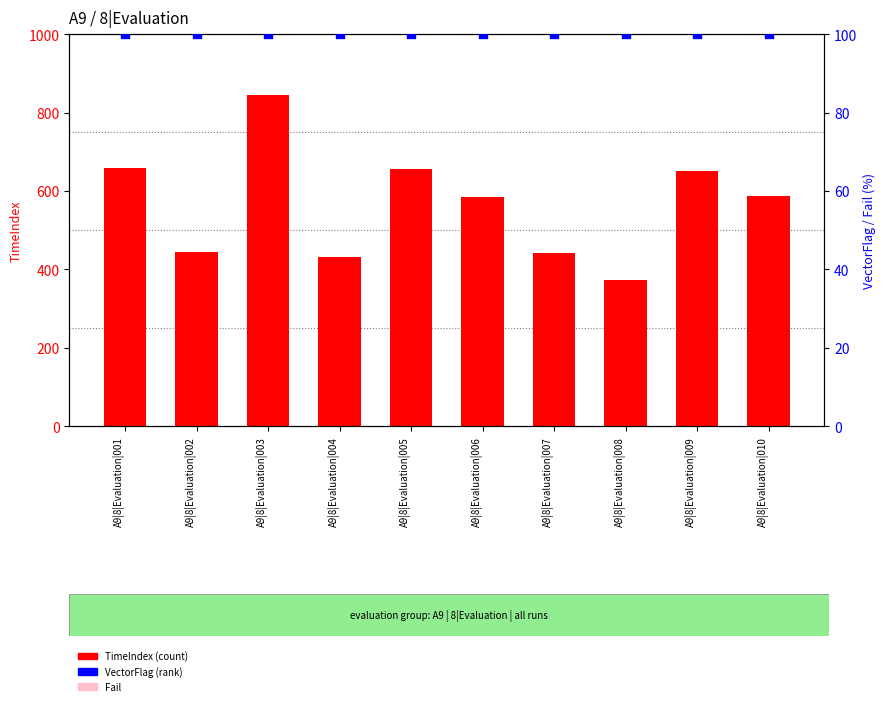

At how many categories does at least one series exceed 150?

10